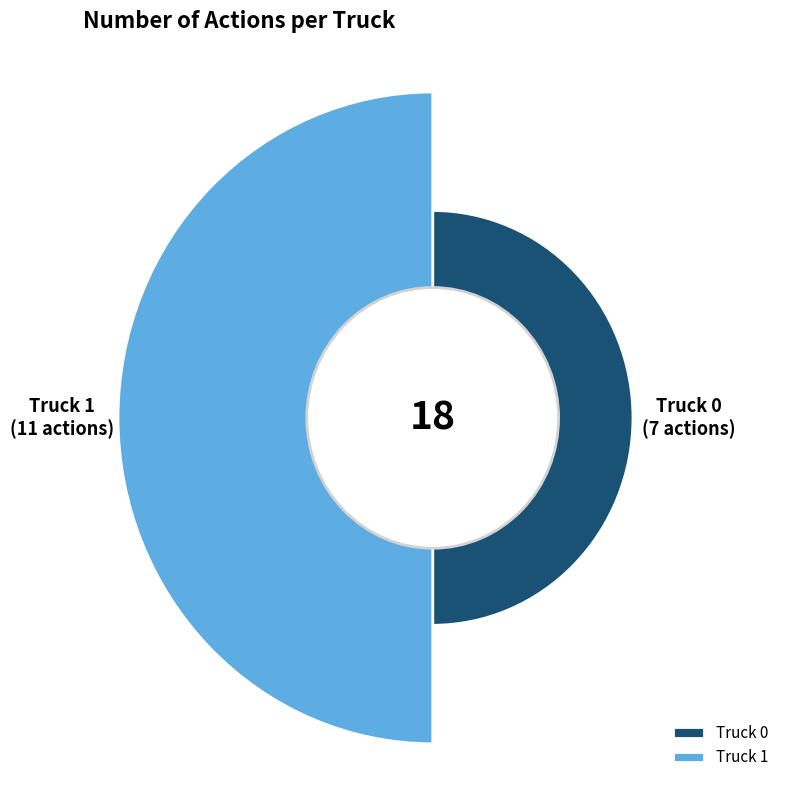

Approximately how many times larger is the value at Truck 0 compared to Truck 1?

0.6